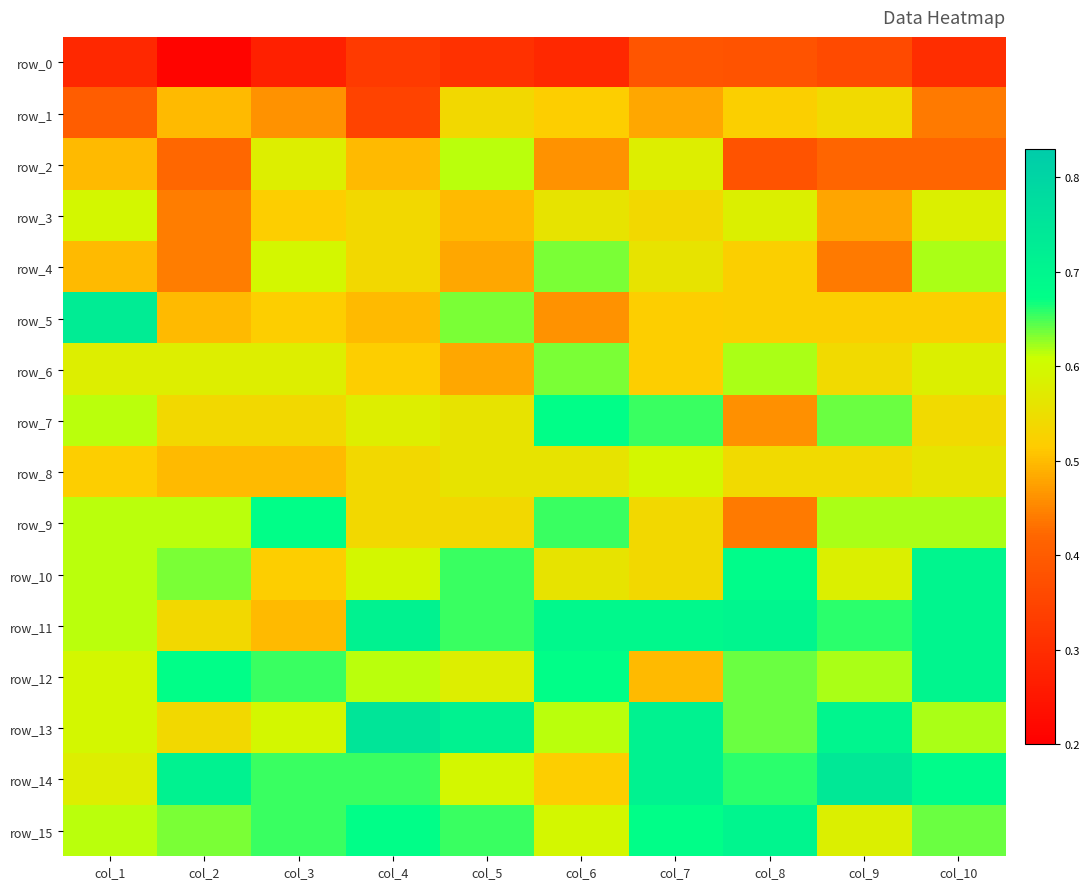

What is the total value across all series at col_2?

8.5